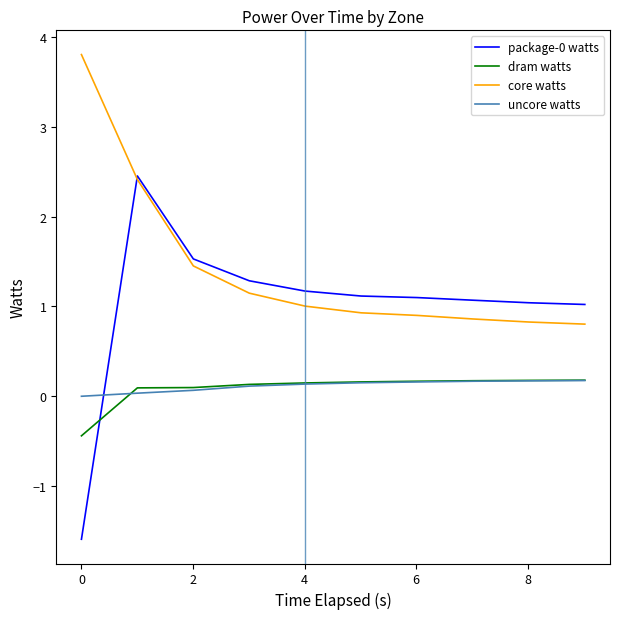

True or false: dram watts and uncore watts intersect in this chart.

True